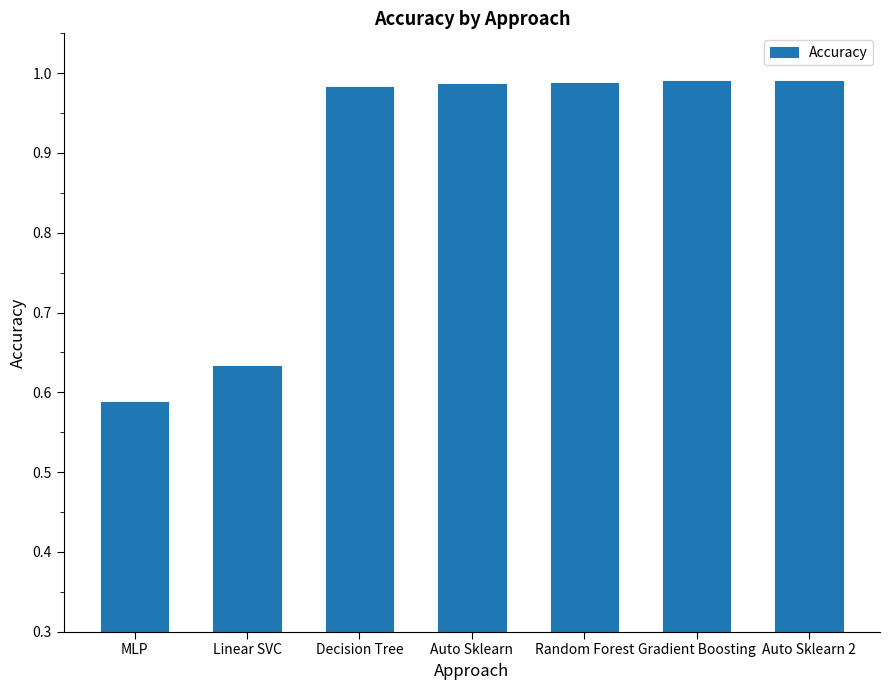

True or false: the data shows 1.7 at Auto Sklearn.

False